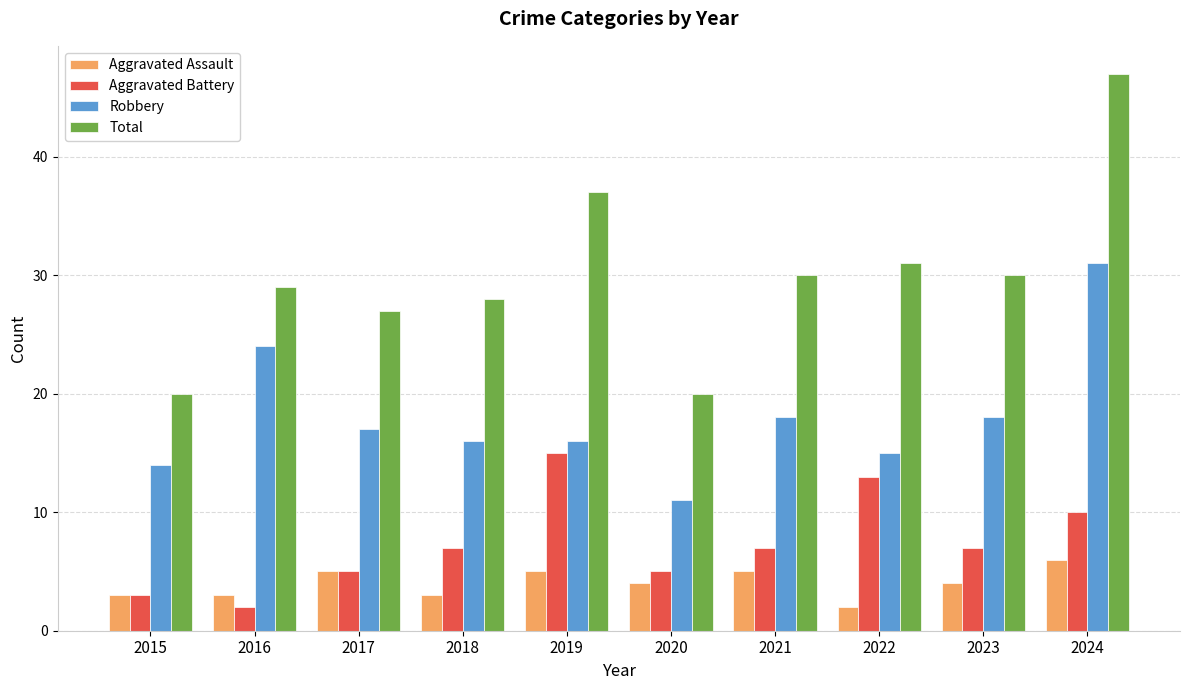

At which label does Robbery reach its peak?

2024